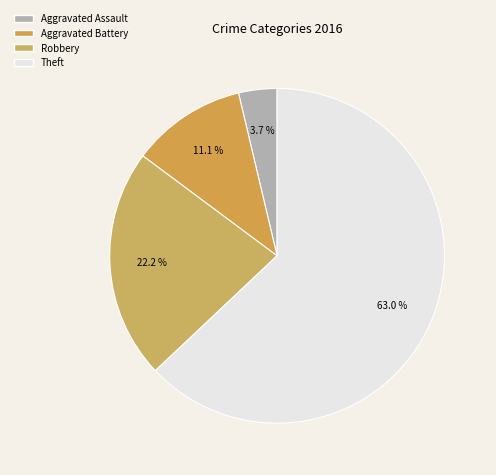

How many slices are in this pie chart?

4